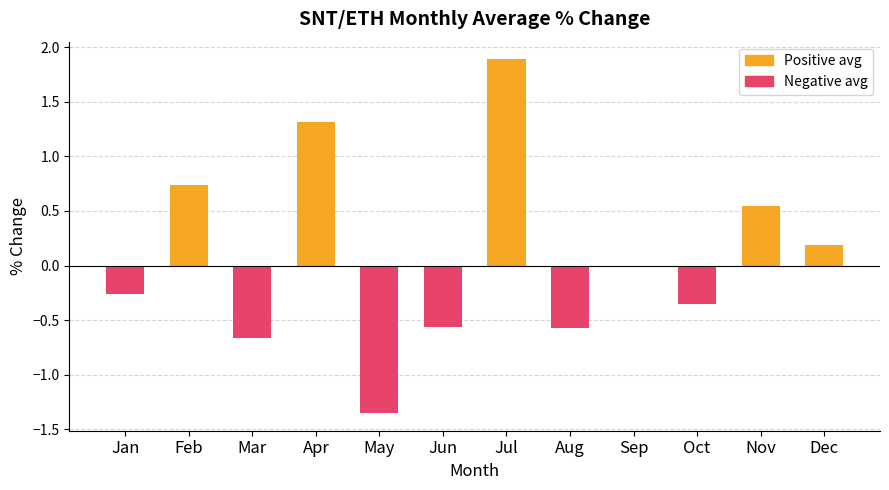

Is it true that the value at Dec is 0.2?

True